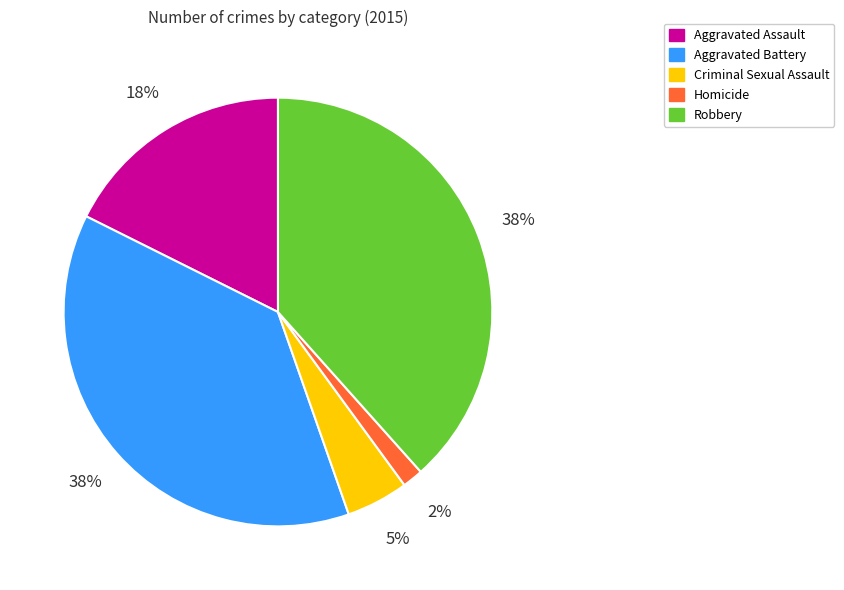

Does any single category account for the majority?

No